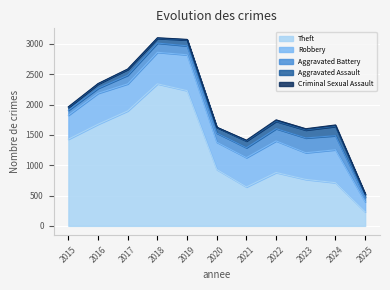

What is the sum of the Aggravated Assault values at 2023 and 2019?

228